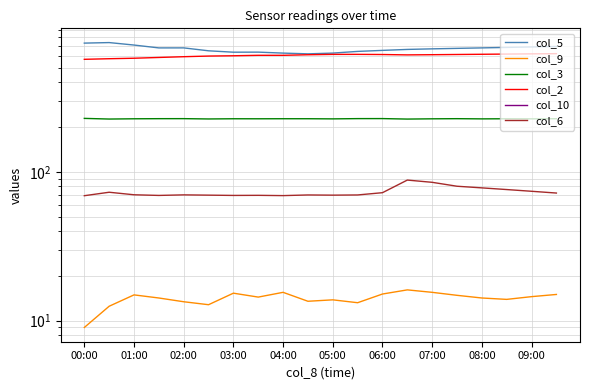

What is the difference between the maximum and minimum values in the col_6 series?

18.9